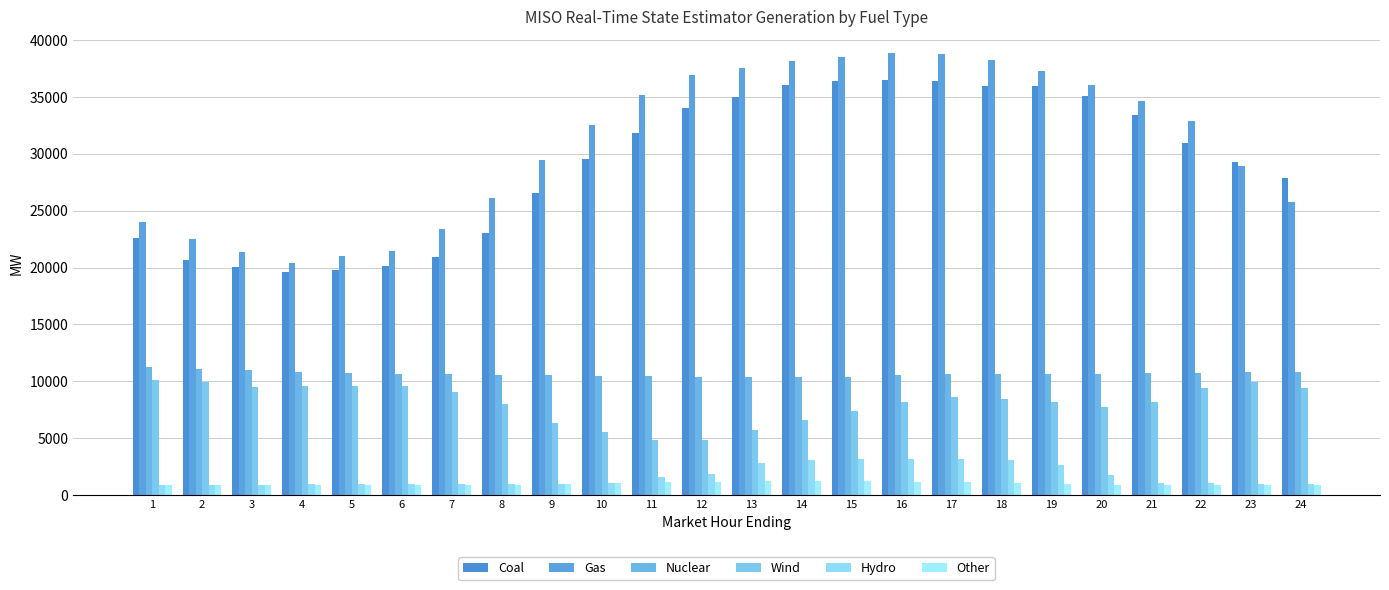

How many data points in Nuclear are above 10643?

12